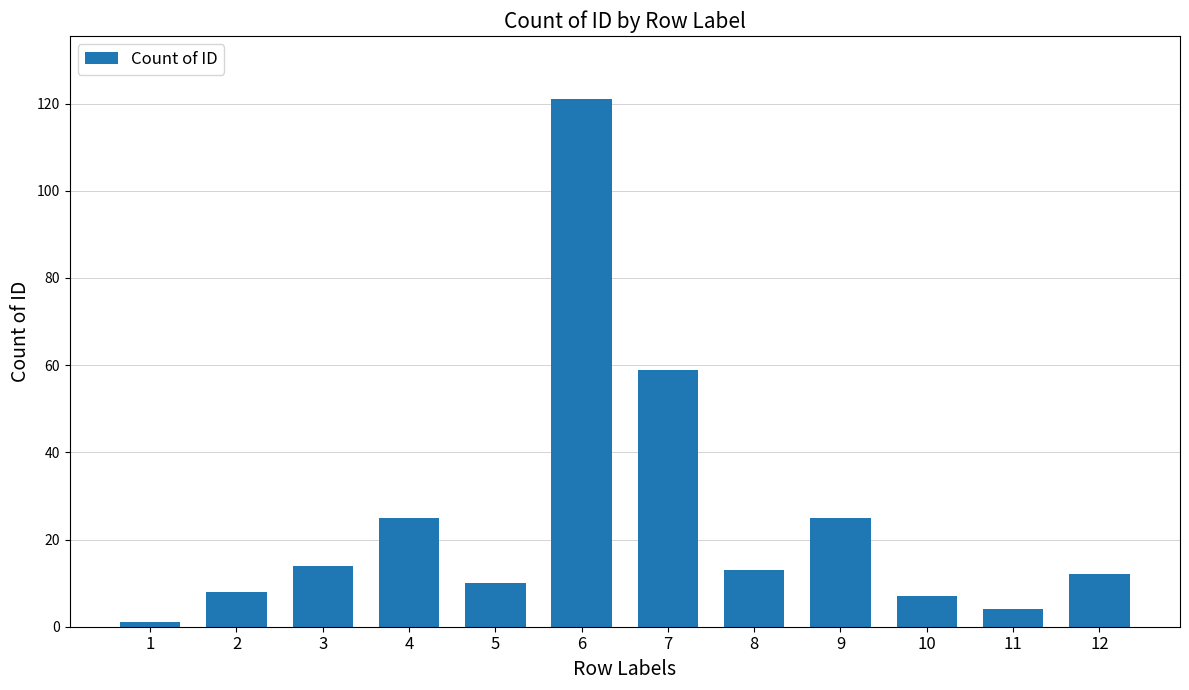

Does the chart contain any negative values?

No